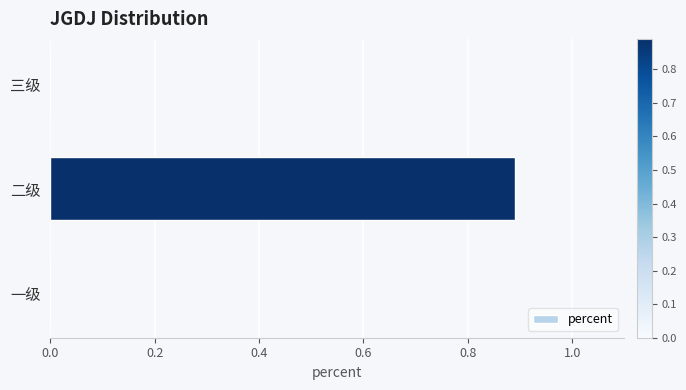

True or false: the data shows 0.0 at 一级.

True